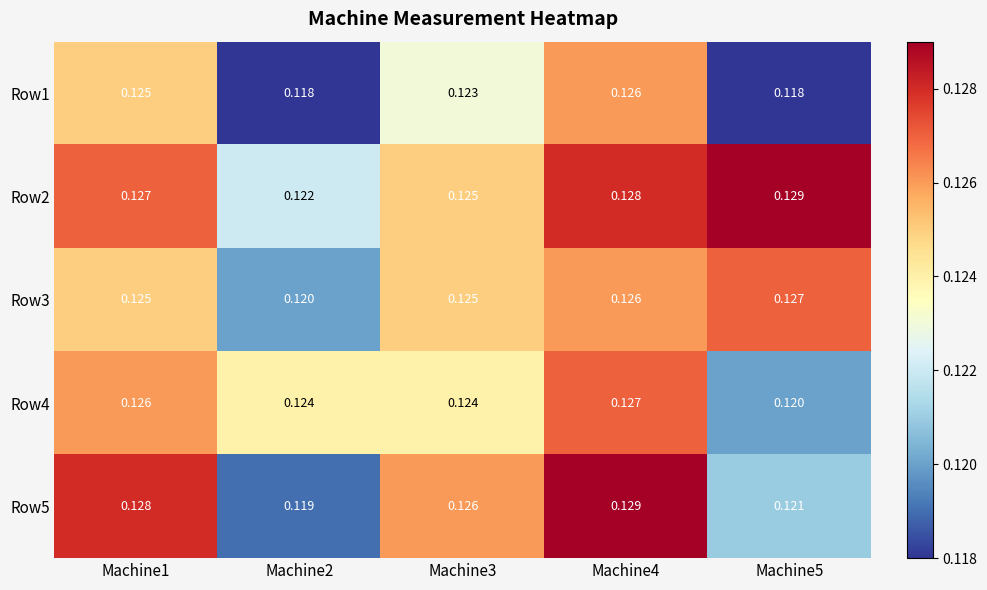

Which series has the largest total across all categories?

Row2